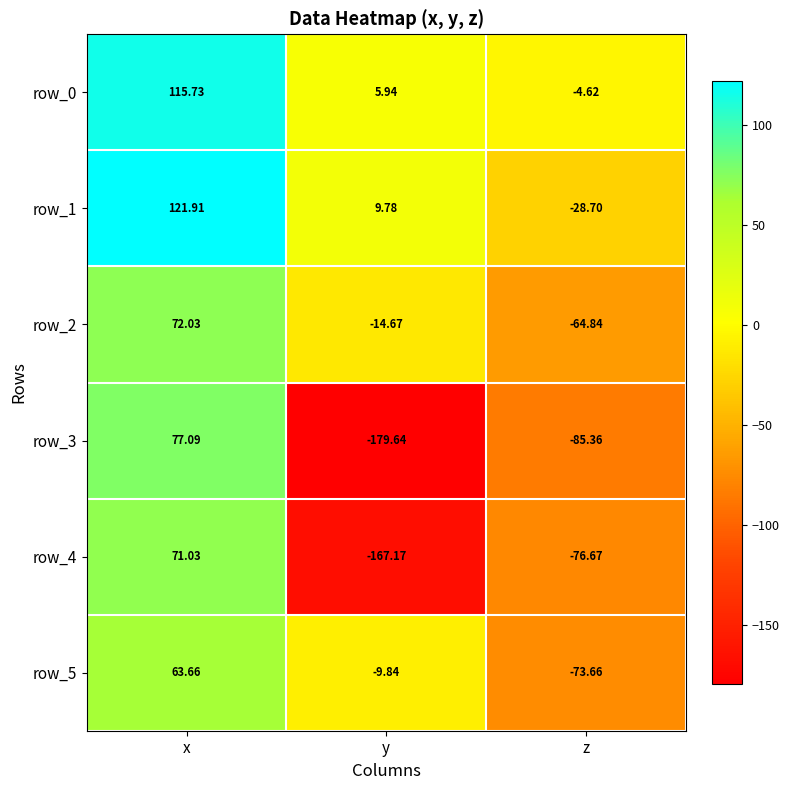

At which label does row_0 first exceed 5?

x